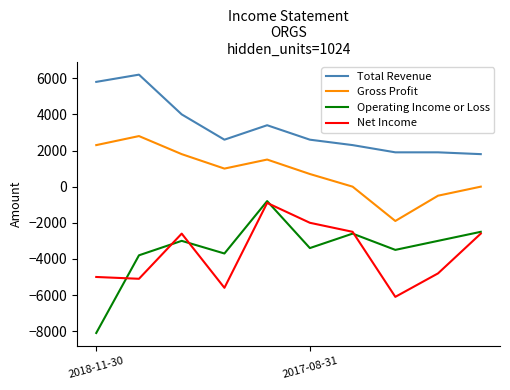

True or false: Operating Income or Loss and Total Revenue cross at least once.

False